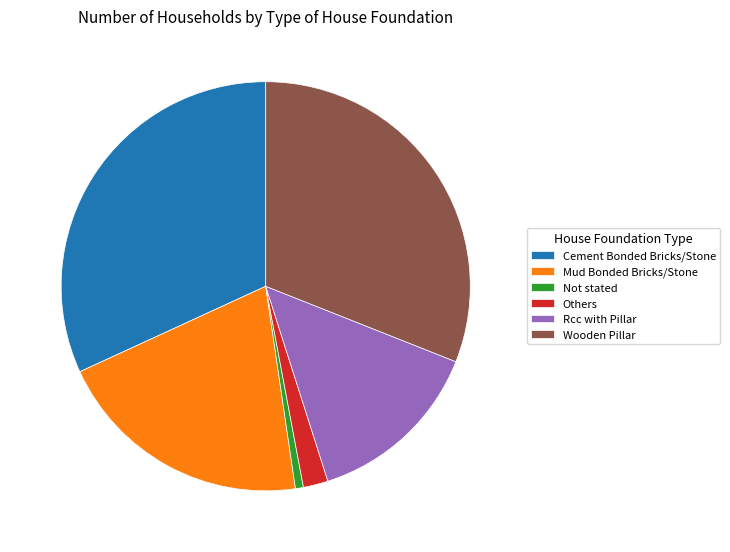

How many slices are in this pie chart?

6